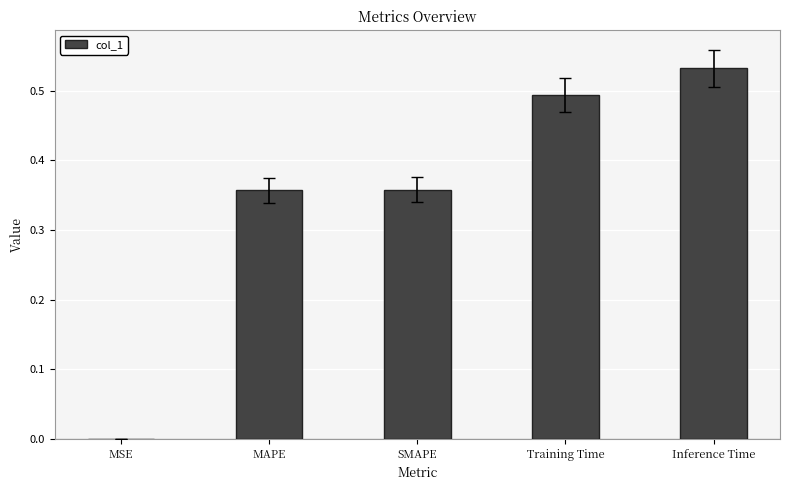

Which label corresponds to the largest value in the chart?

Inference Time